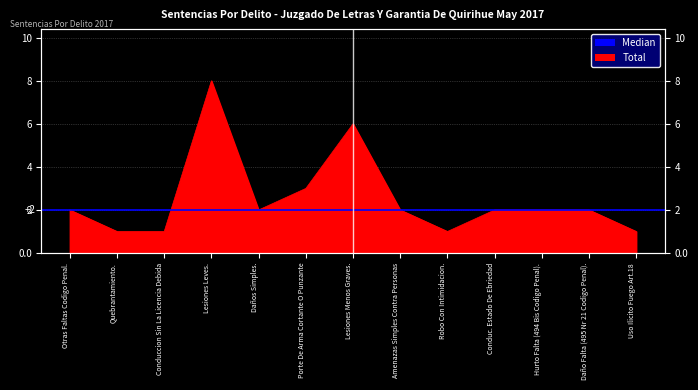

True or false: there are more than 1 points higher than both neighbors.

True